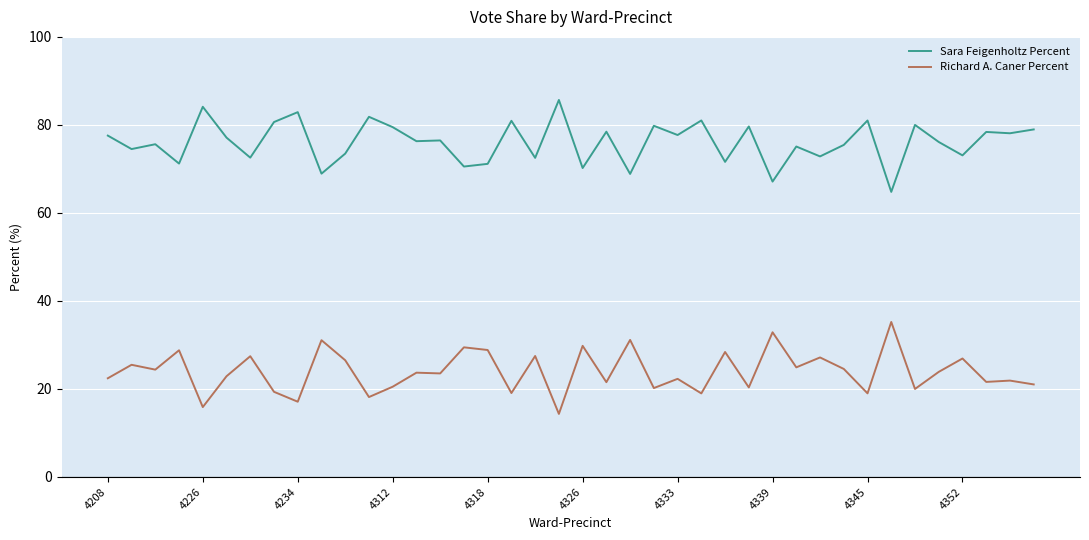

What is the minimum value for Richard A. Caner Percent?

14.3